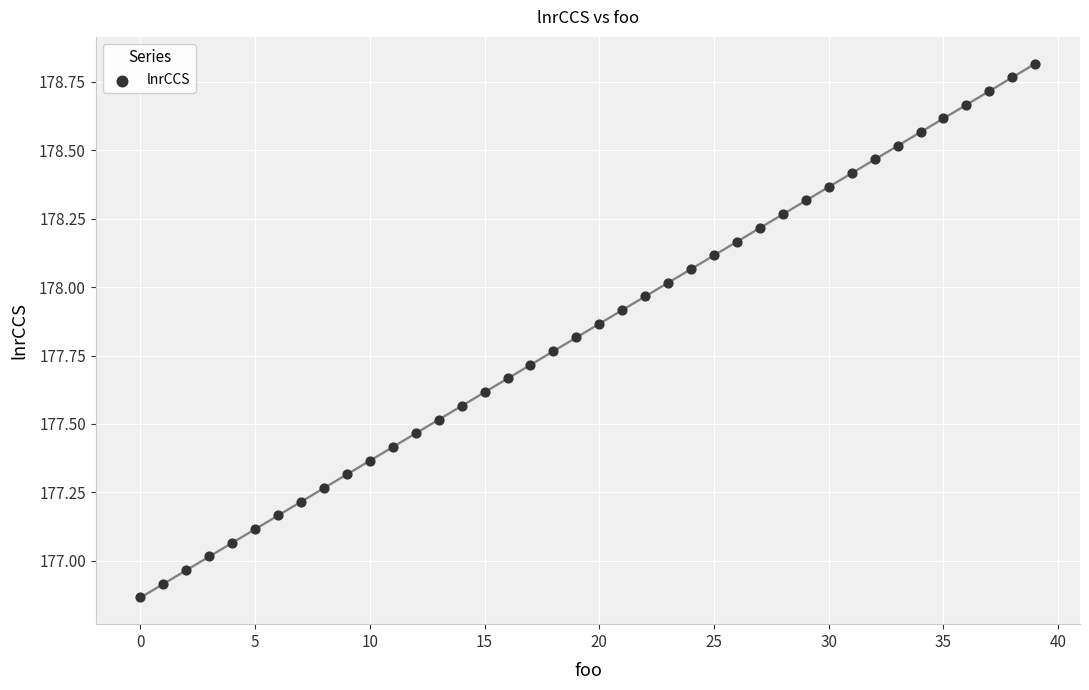

How many points are shown in the scatter plot?

40